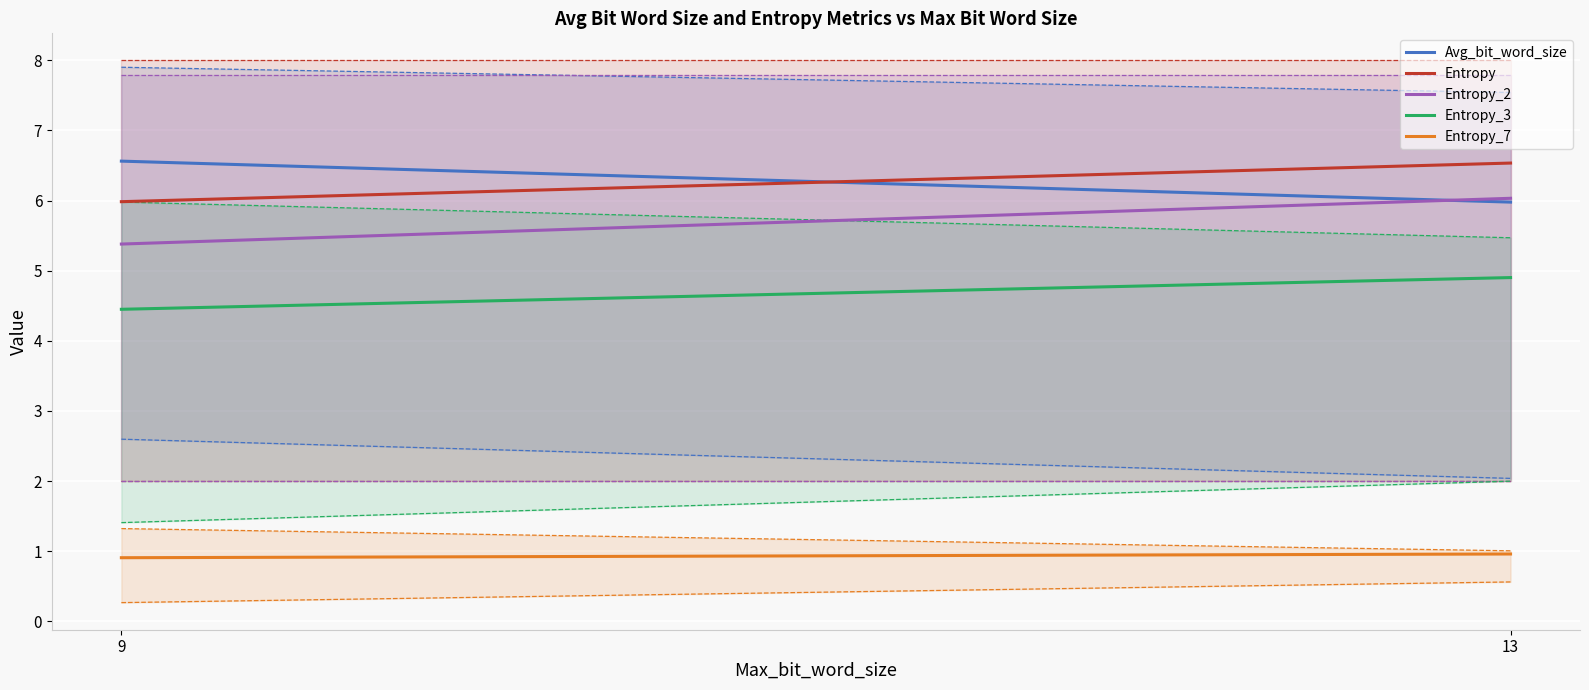

How many lines are shown in the chart?

5